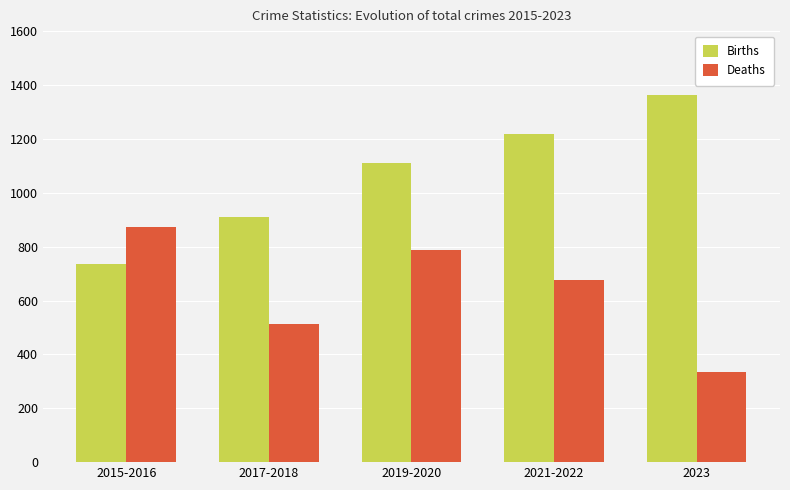

How many bars are there in total?

10